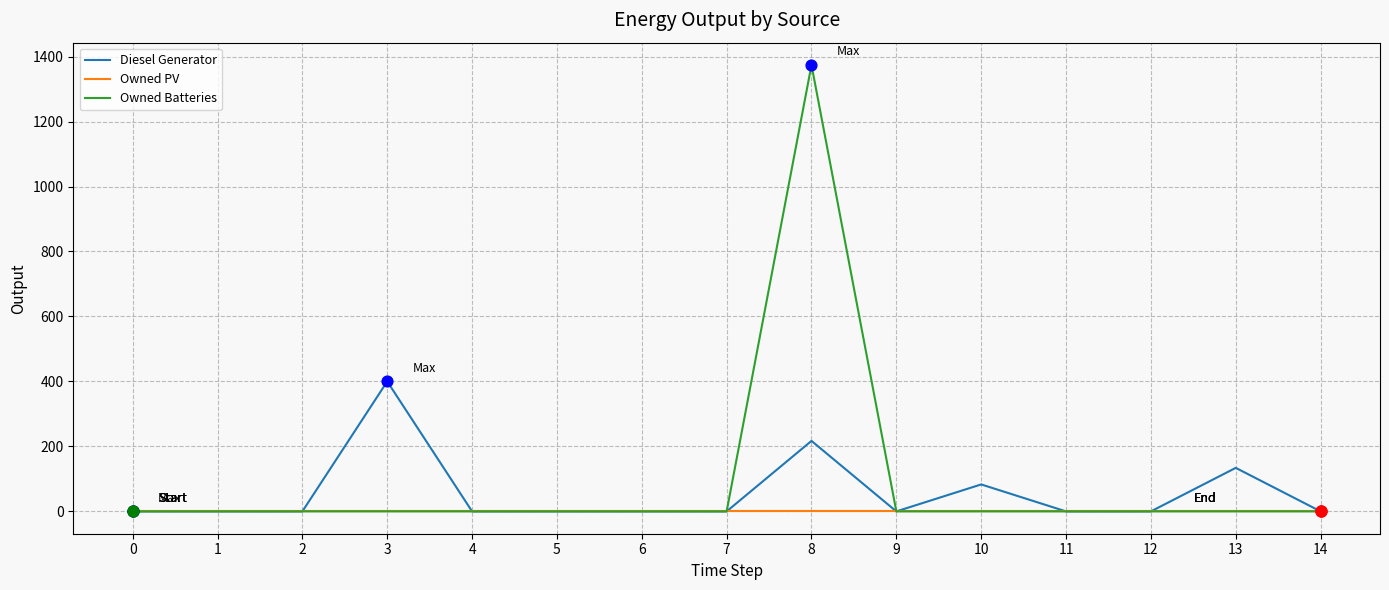

Which series has the largest range (max minus min)?

Owned Batteries